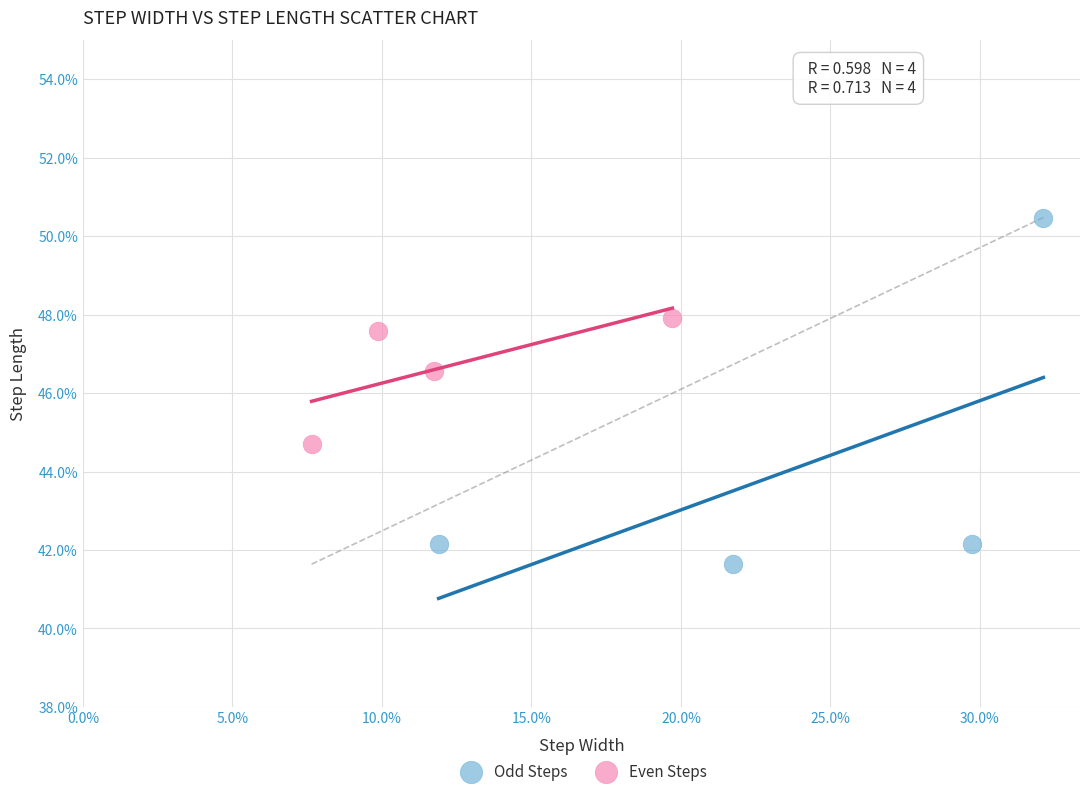

Which series contains the highest Y value?

Odd Steps